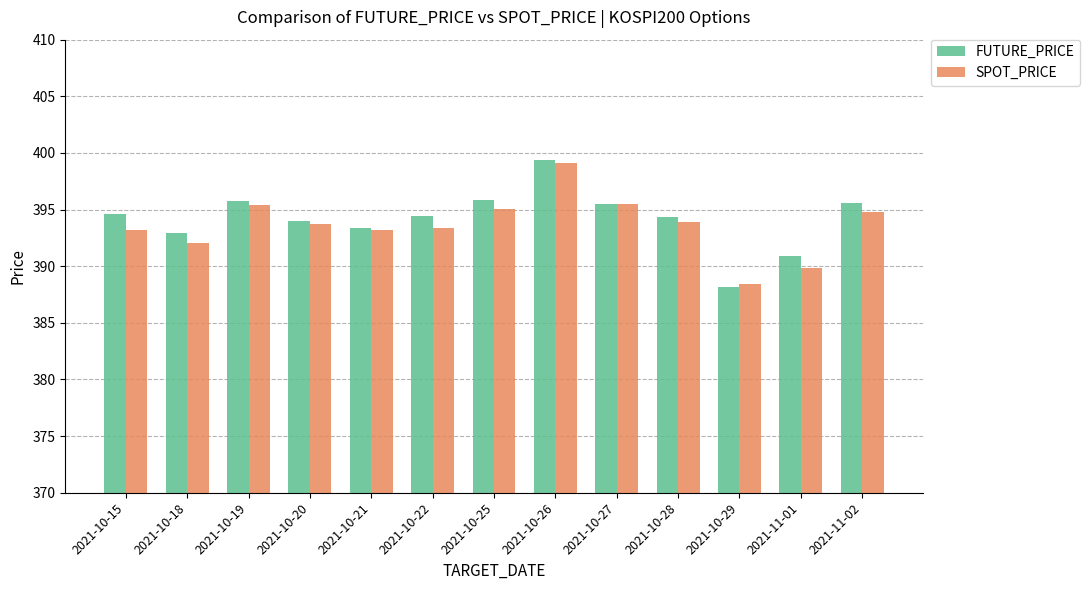

The FUTURE_PRICE series shows 667.7 at 2021-10-15. True or false?

False